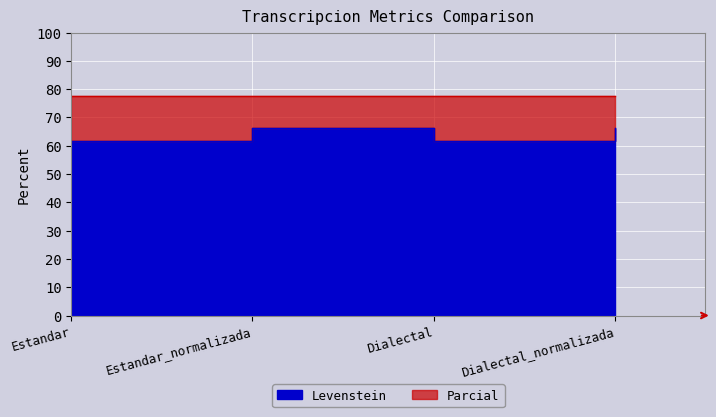

What is the difference between the maximum and minimum values?

4.5